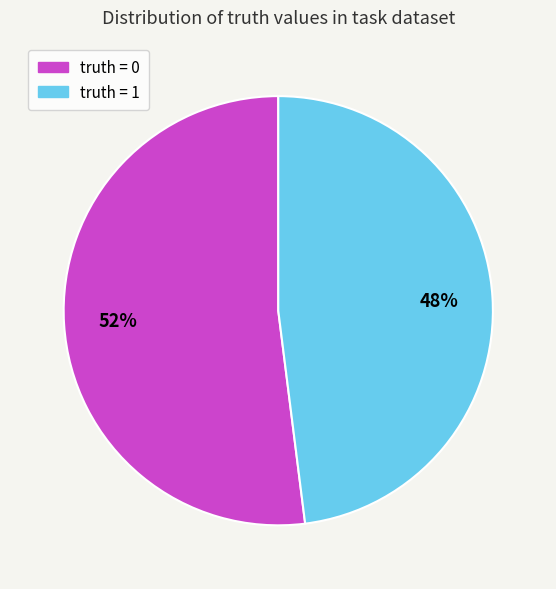

To the nearest percent, what is the difference between the largest and smallest slice percentages?

4%